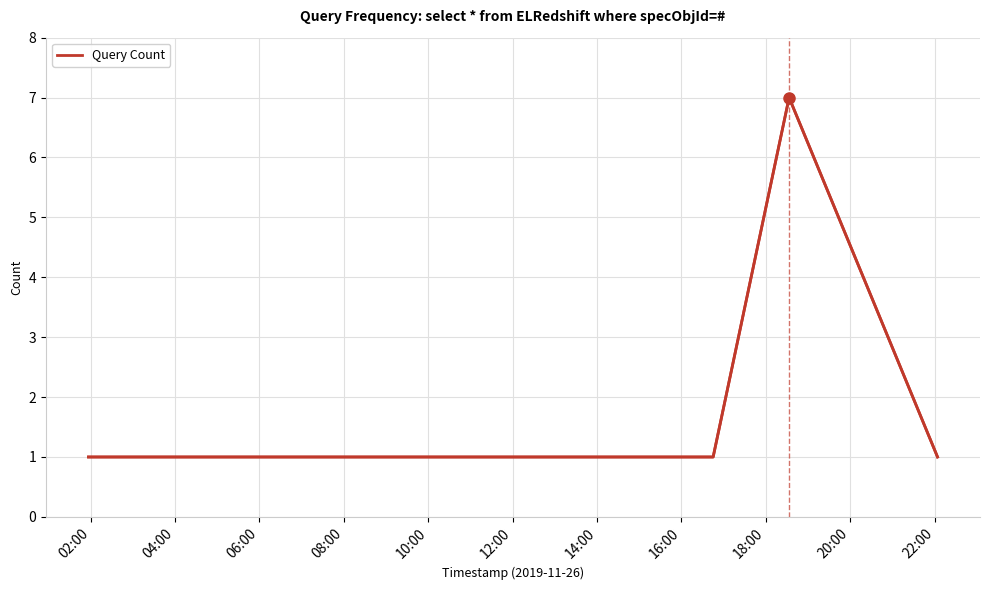

The chart shows a value of 1 at 04:00. True or false?

True